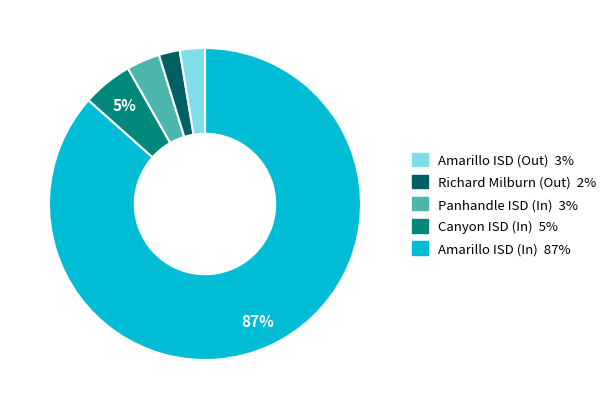

Is there a majority slice in this chart?

Yes